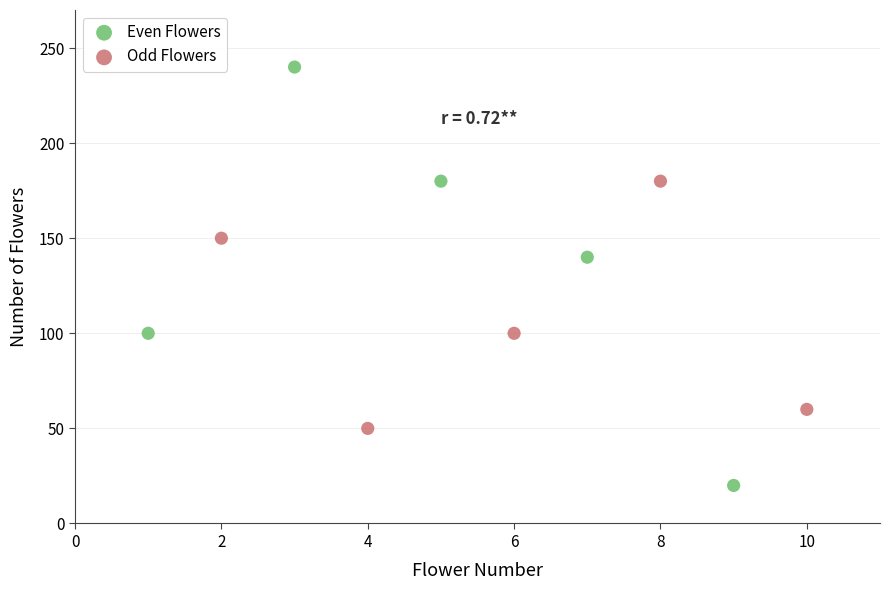

Which series reaches the maximum Y coordinate?

Even Flowers